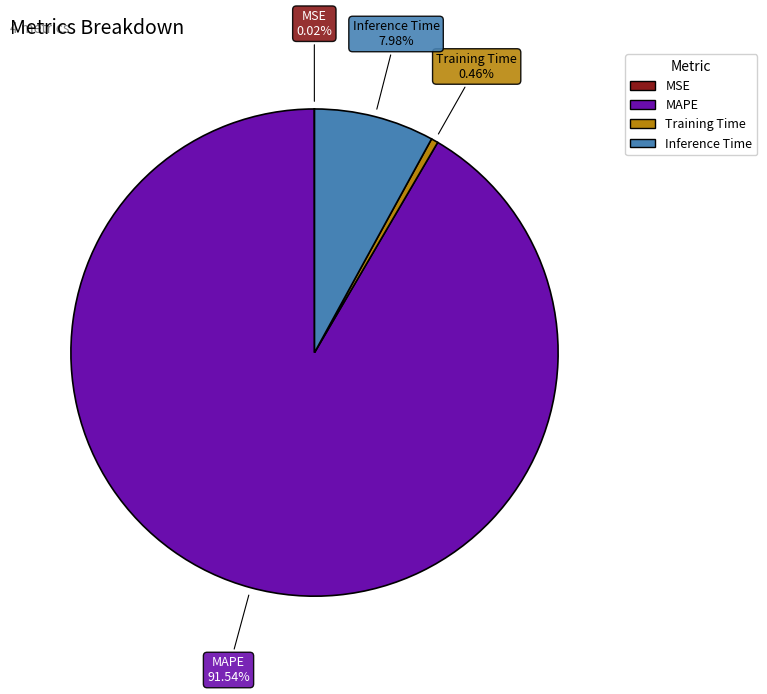

To the nearest percent, what is the combined percentage of MAPE and Inference Time?

100%